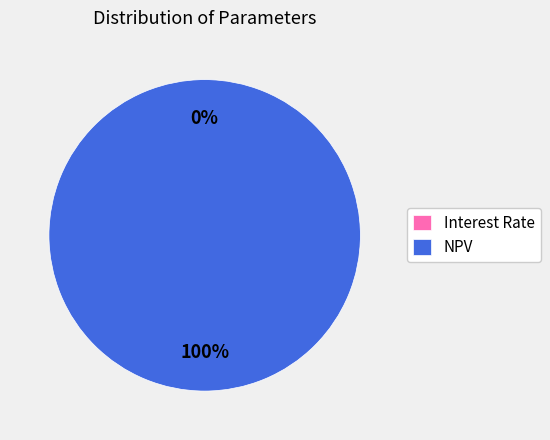

To the nearest percent, what is the average slice percentage?

50%